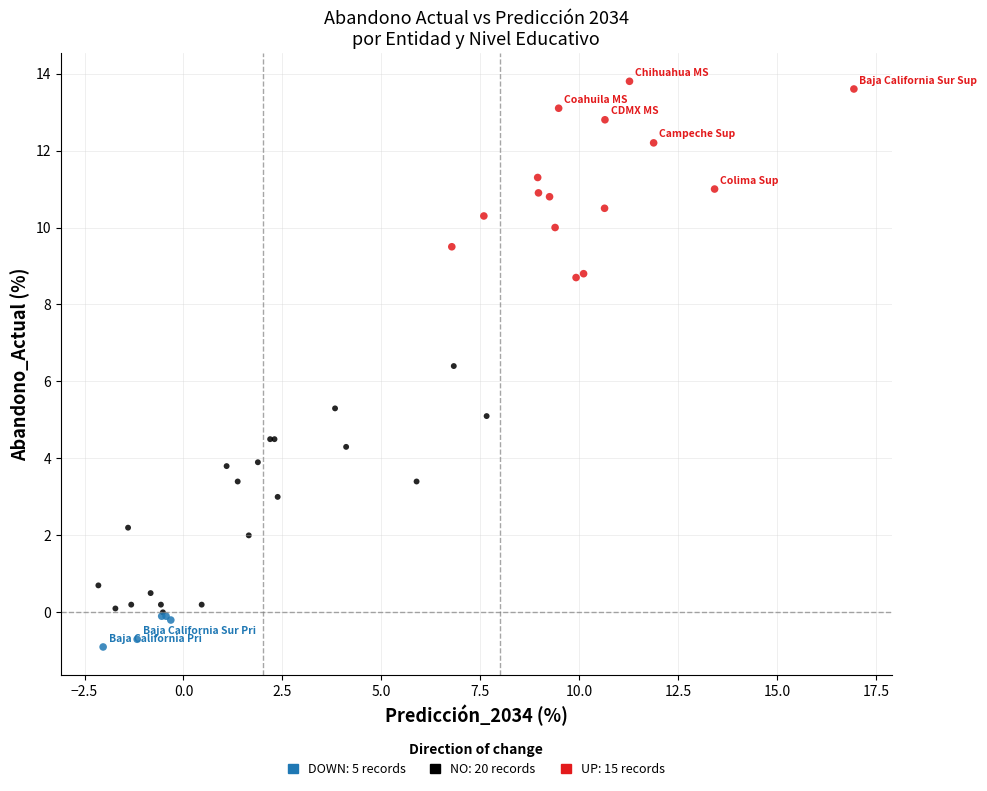

Which series reaches the minimum Y coordinate?

DOWN: 5 records